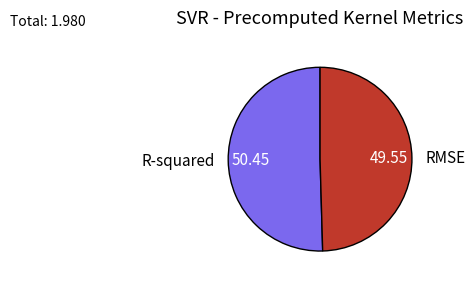

How many slices are in this pie chart?

2